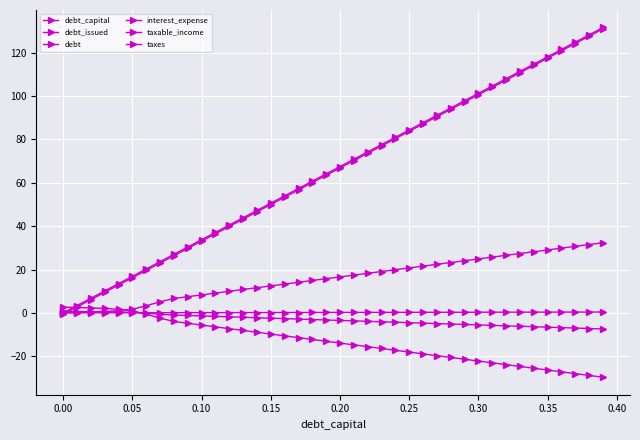

How many lines are shown in the chart?

6